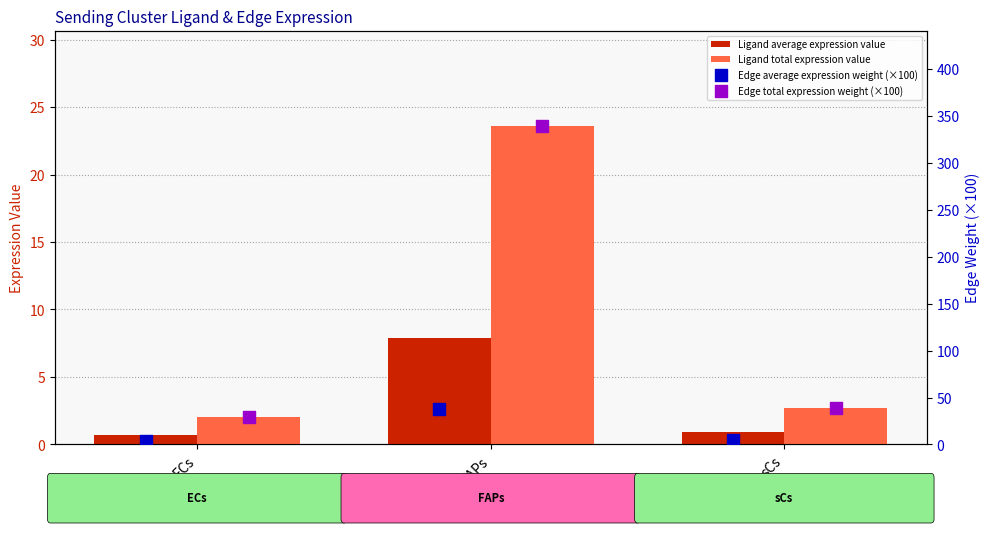

At how many categories does at least one series exceed 197?

1